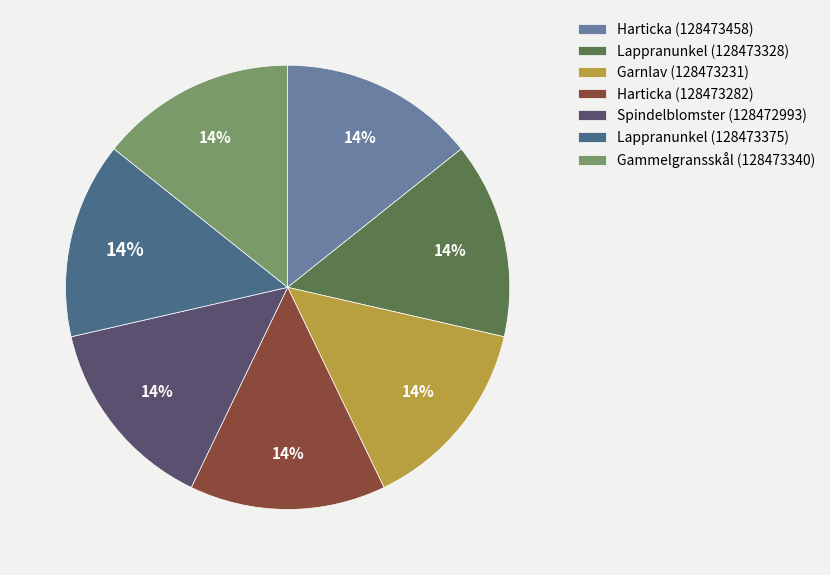

What is the ratio of the value at Garnlav (128473231) to the value at Spindelblomster (128472993)?

1.0